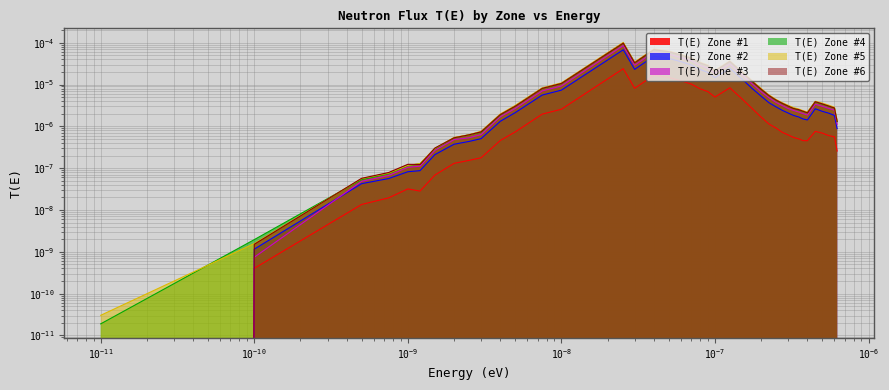

True or false: T(E) Zone #3 and T(E) Zone #4 cross at least once.

False